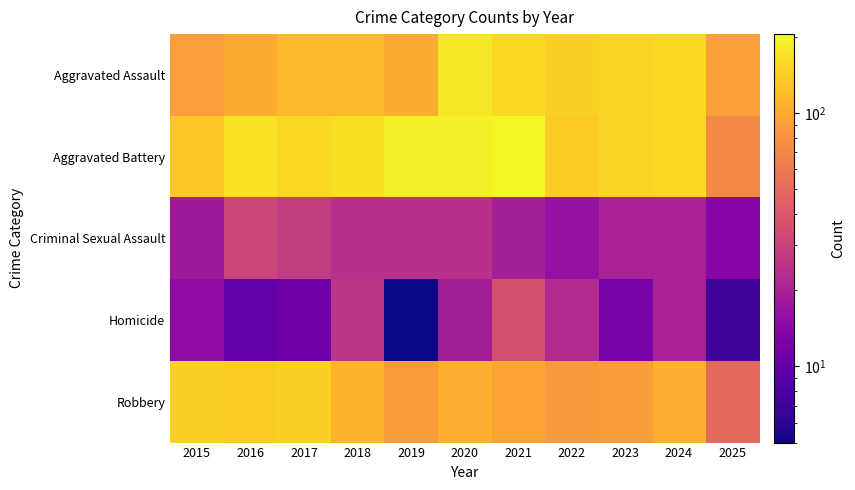

List the series in order of their peak value, highest first.

Aggravated Battery, Aggravated Assault, Robbery, Homicide, Criminal Sexual Assault